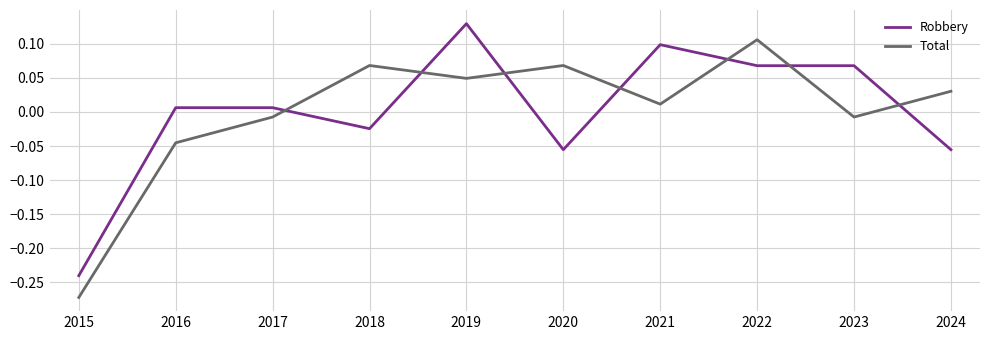

How many intersections are there between Robbery and Total?

7